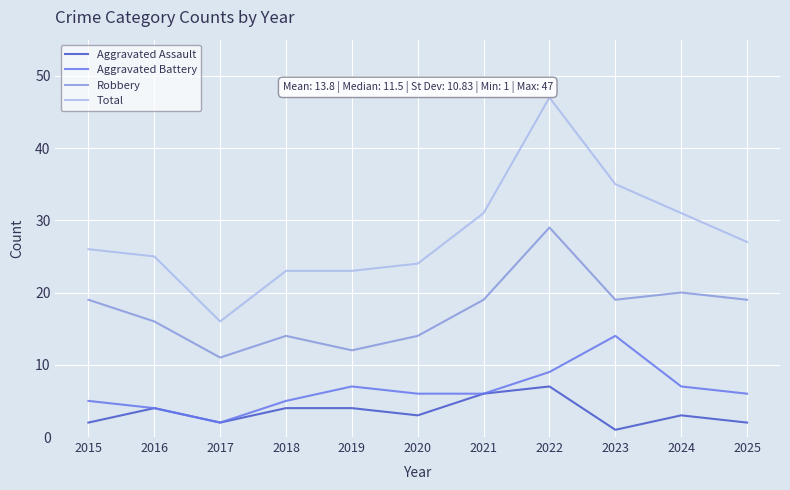

What is the spread (max minus min) of values at 2016?

21